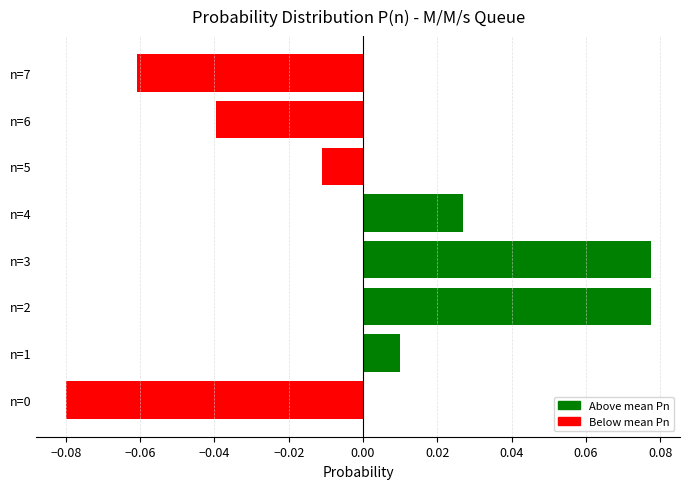

Which has a higher value, n=2 or n=7?

n=2